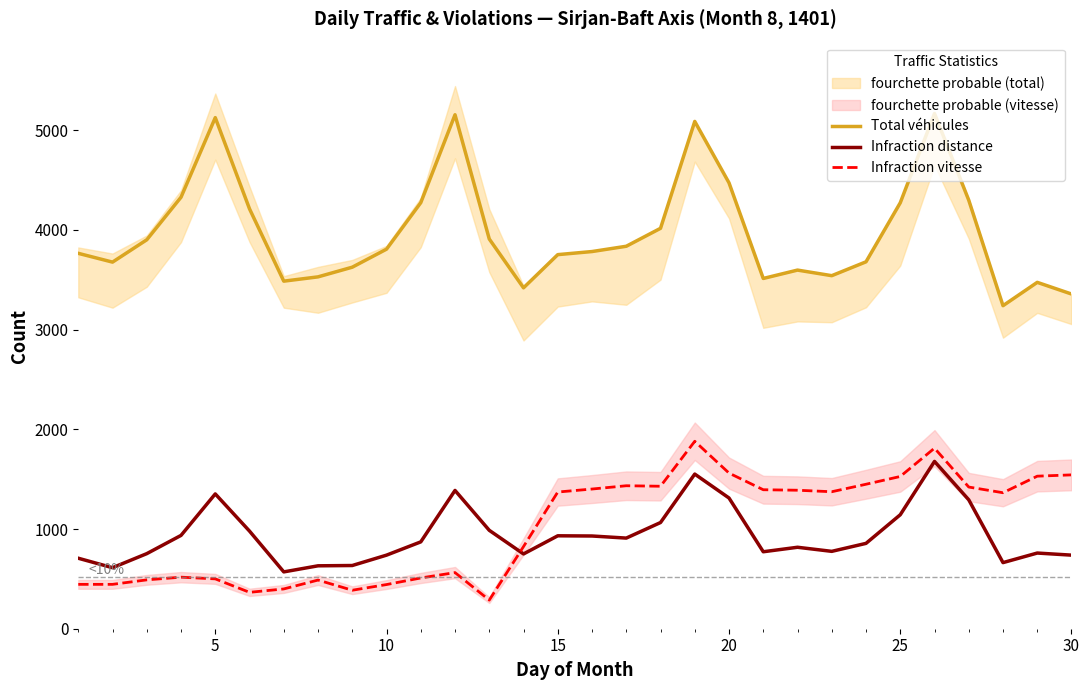

True or false: Infraction vitesse and Total véhicules cross at least once.

False